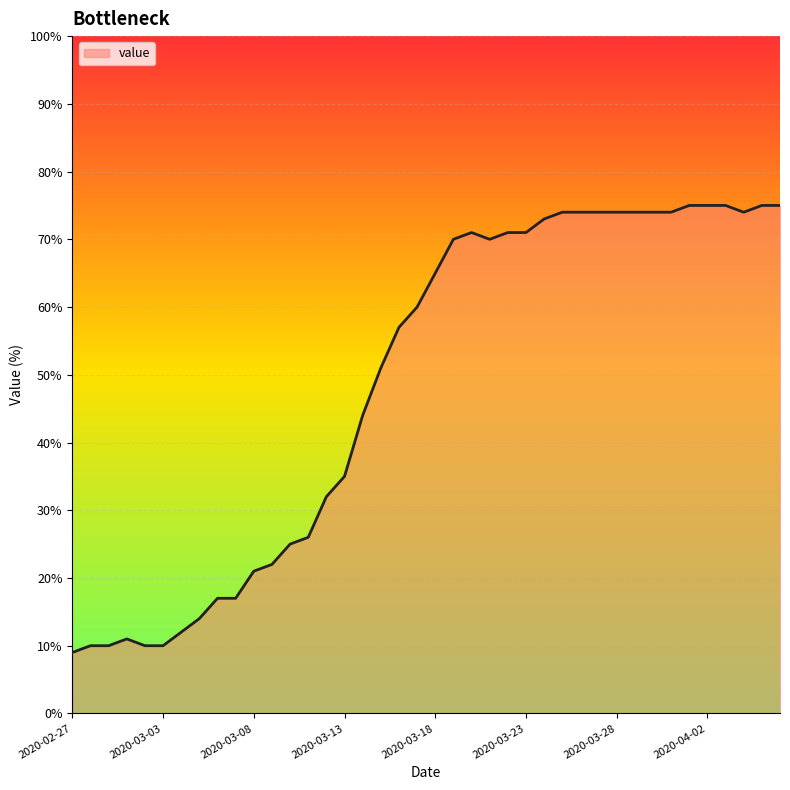

What is the maximum value shown in the chart?

75